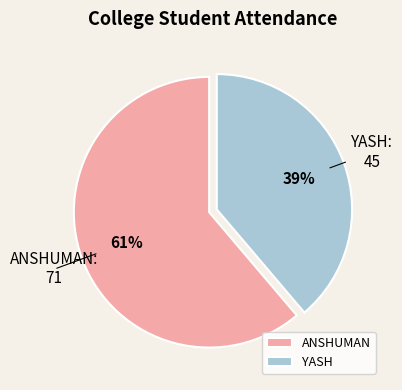

Is the sum of ANSHUMAN and YASH greater than half?

Yes